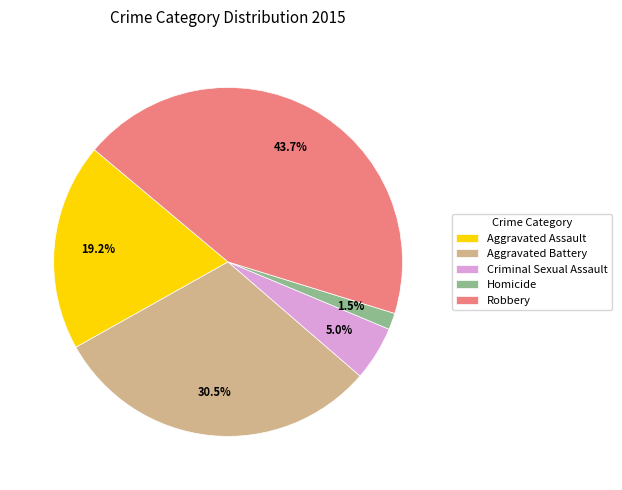

Do Aggravated Battery and Robbery together represent more than half of the pie?

Yes